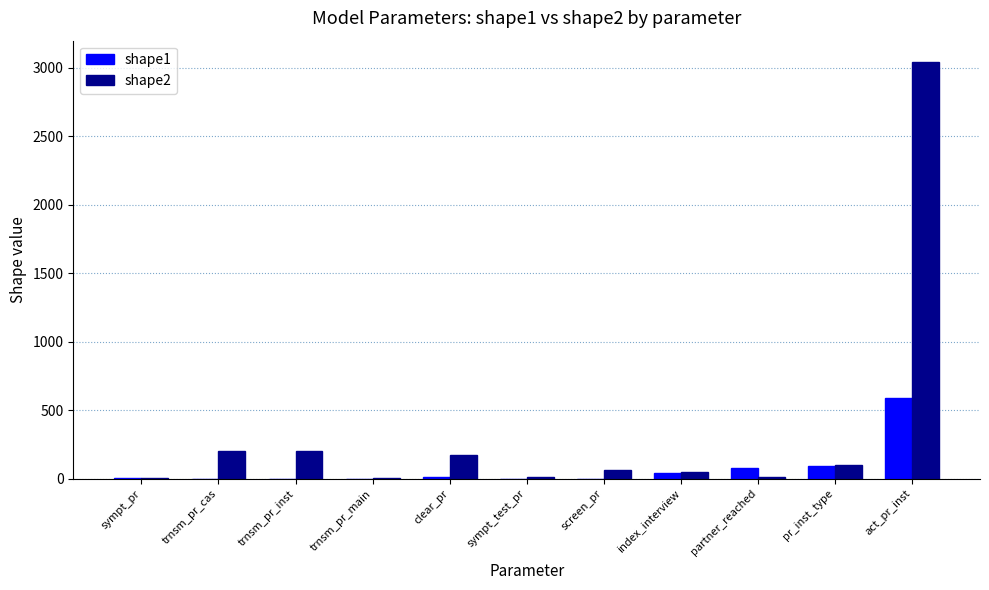

What is the sum of the shape2 values at act_pr_inst and pr_inst_type?

3145.6